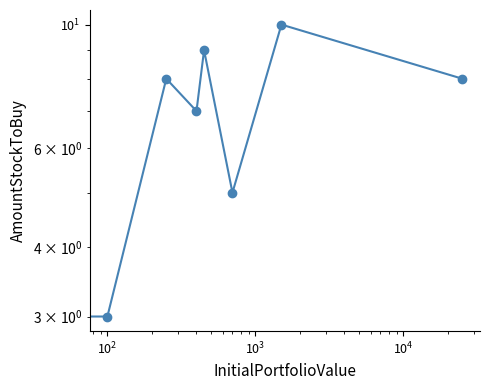

What is the sum of all values?

55